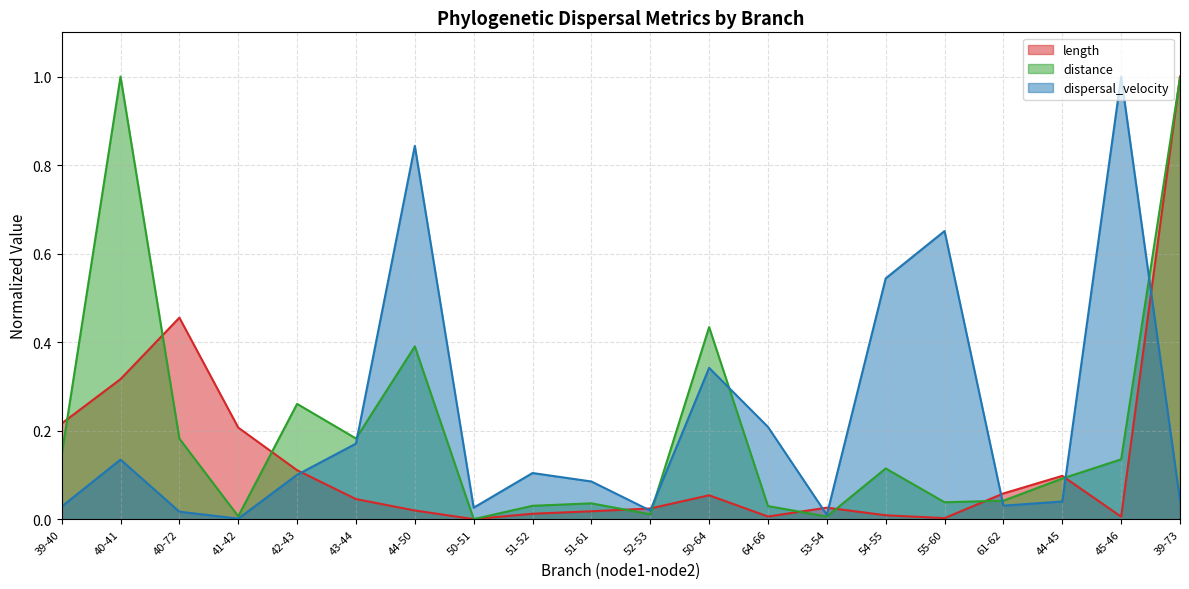

Where do distance and length first cross each other?

39-40 and 40-41